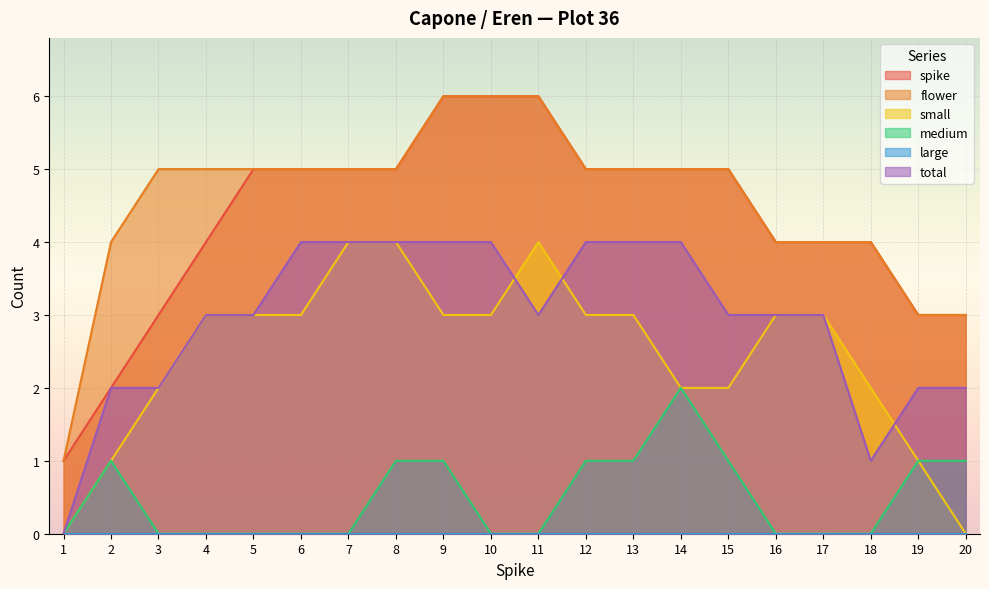

True or false: medium and flower cross at least once.

False